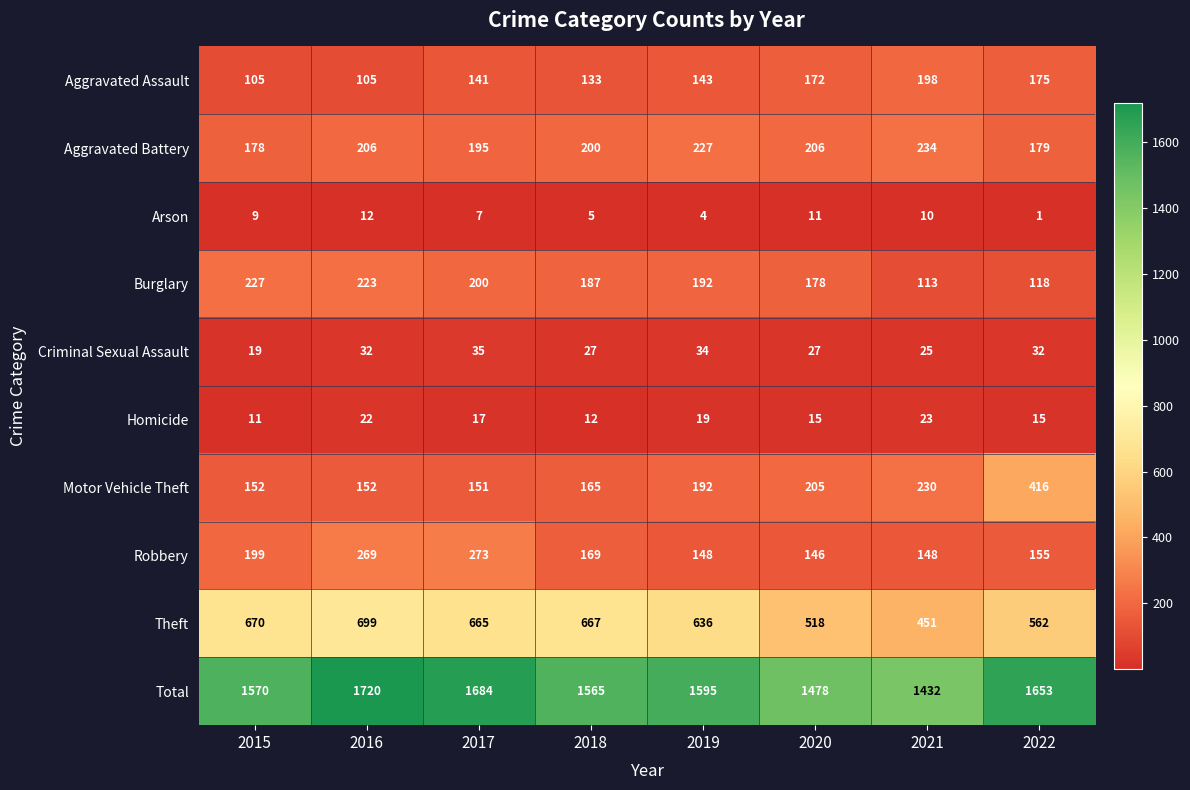

Which label corresponds to the largest value in the chart?

2016